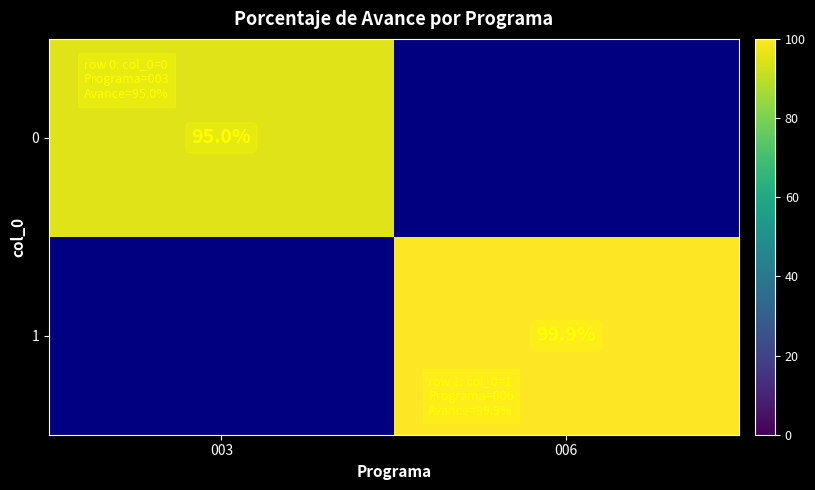

Is it true that 1 equals 24.5 at 006?

False